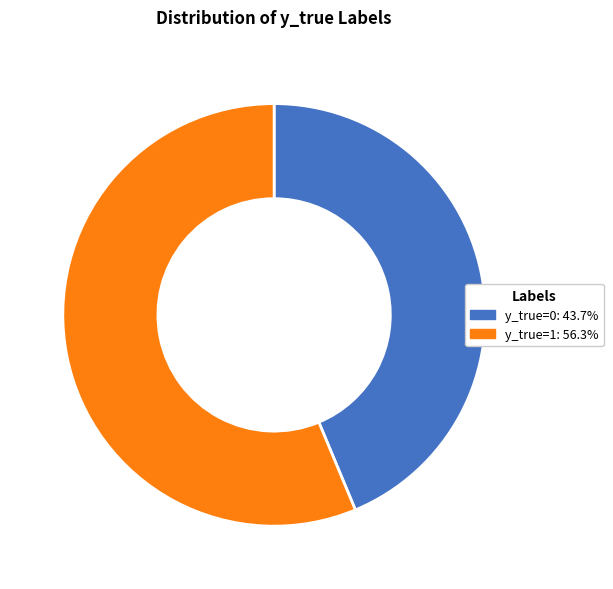

Is there a majority slice in this chart?

Yes